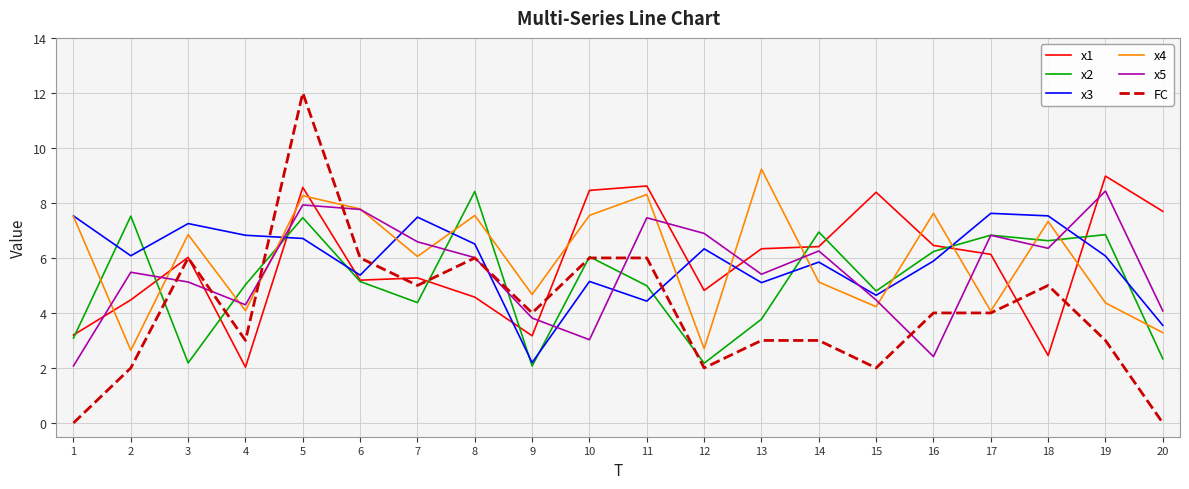

Between 1 and 5, which series saw the biggest shift?

FC